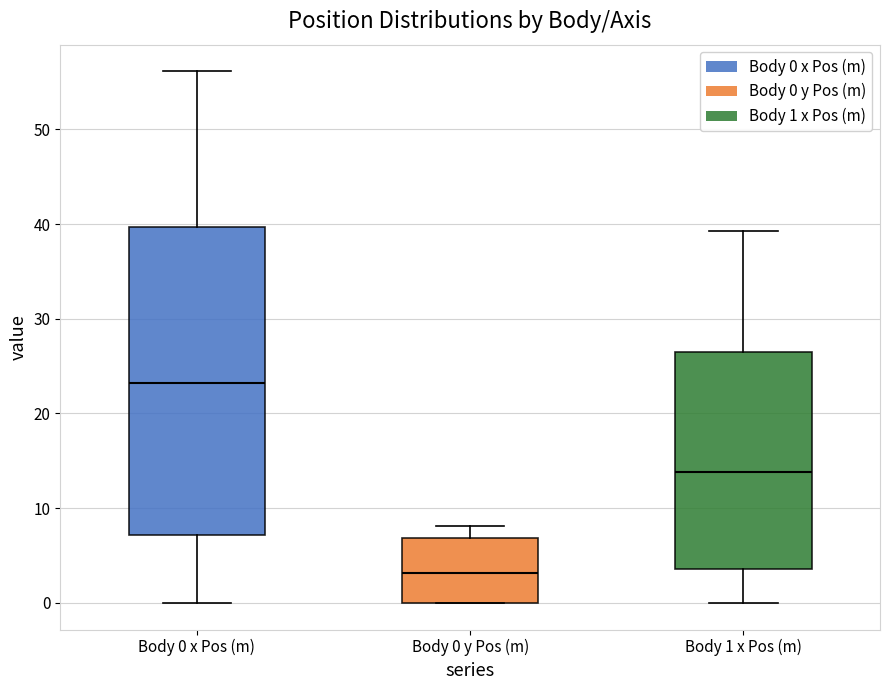

Which box is the tallest, from its lower edge to its upper edge?

Body 0 x Pos (m)